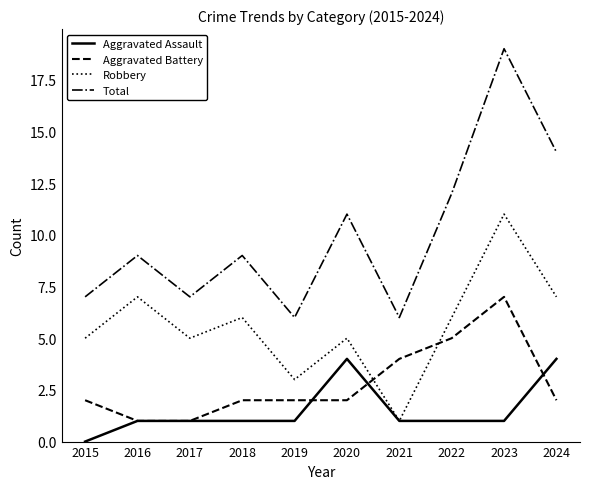

What is the greatest value displayed?

19